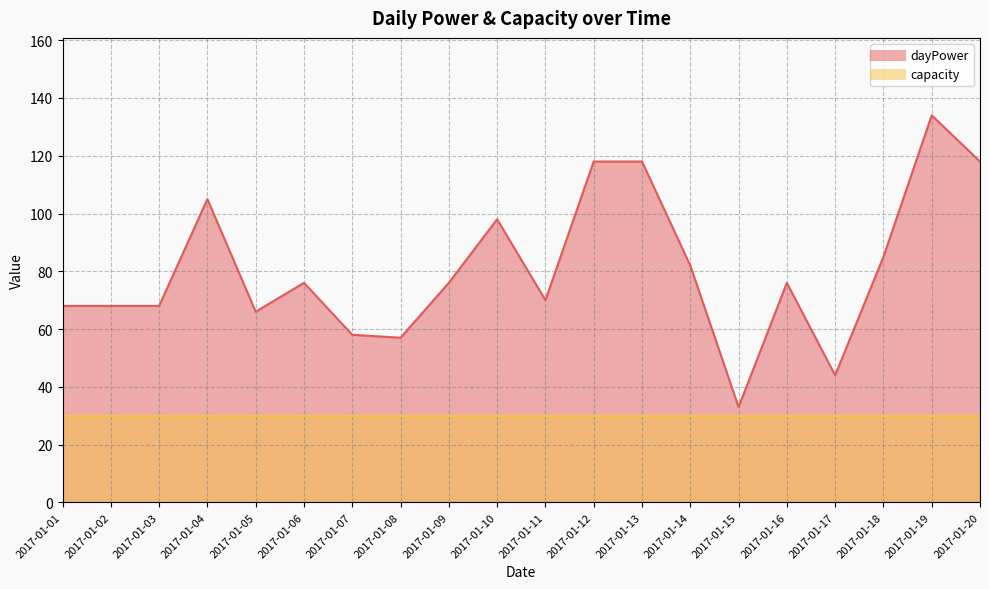

Which category has the highest value across all series?

2017-01-19